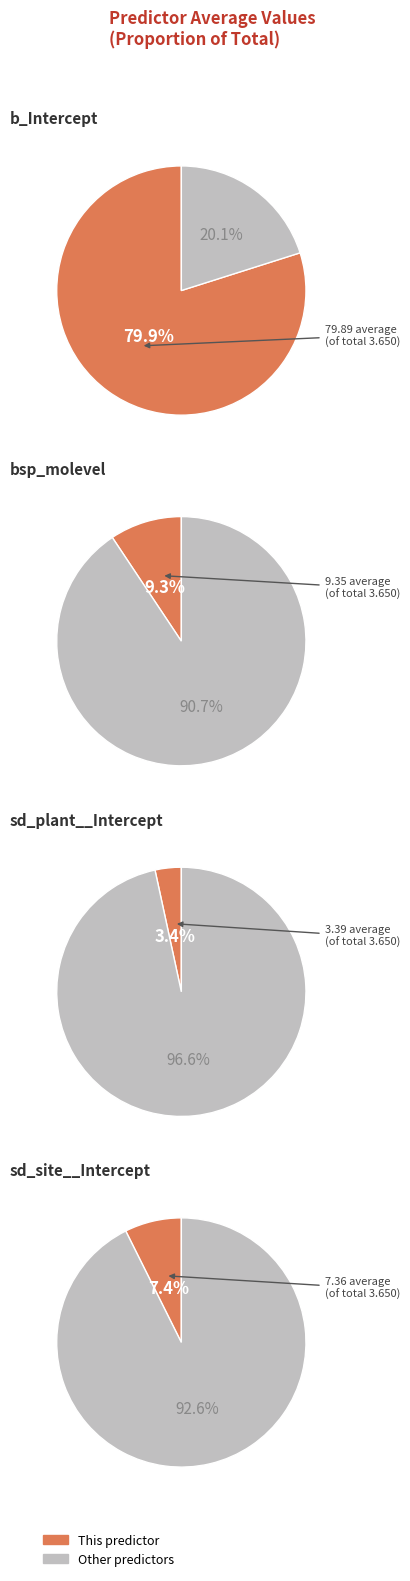

What is the total percentage of sd_site__Intercept and b_Intercept?

87.3%